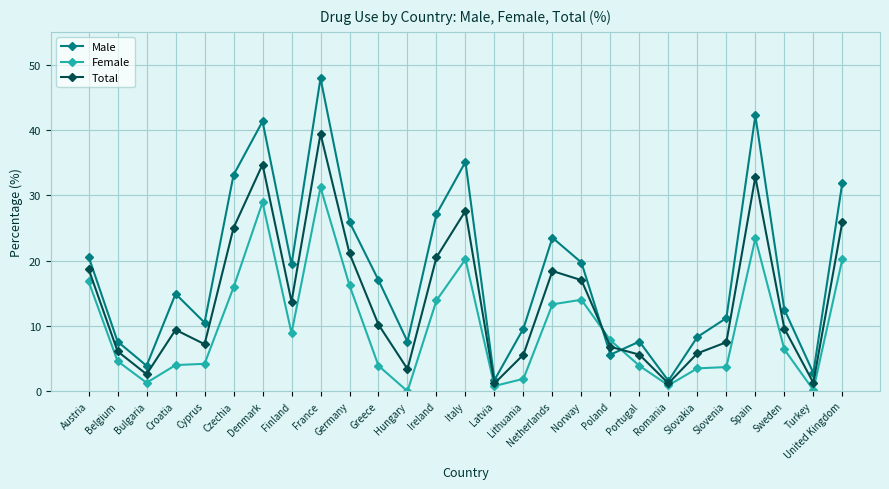

How many series are shown in this chart?

3